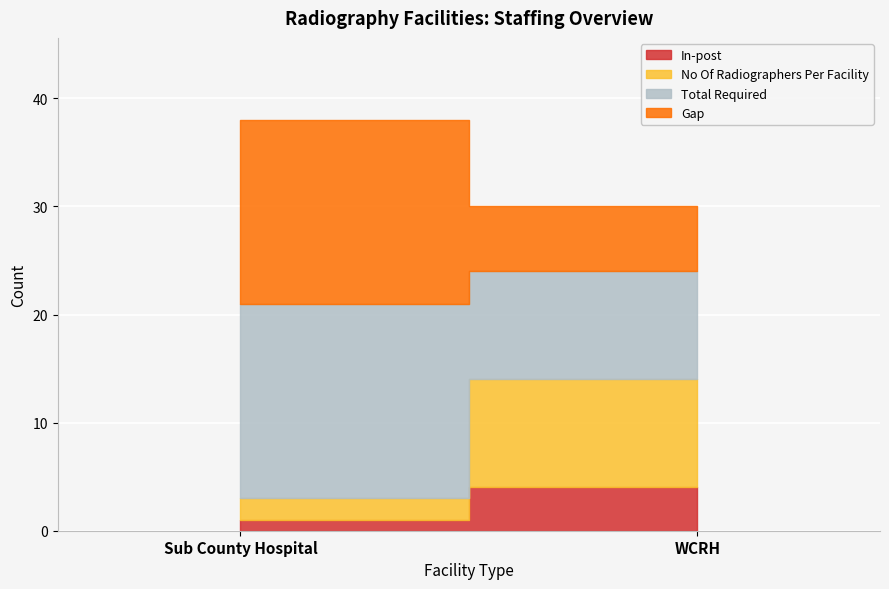

Rank the categories by In-post value from lowest to highest.

Sub County Hospital, WCRH